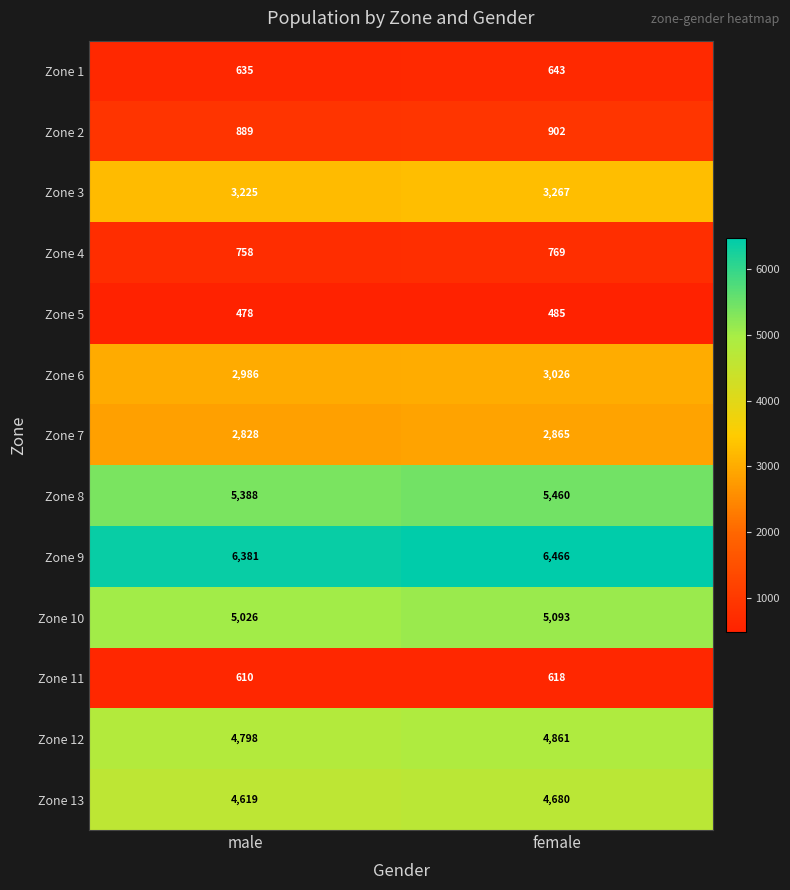

What value does the Zone 5 series have at female?

485